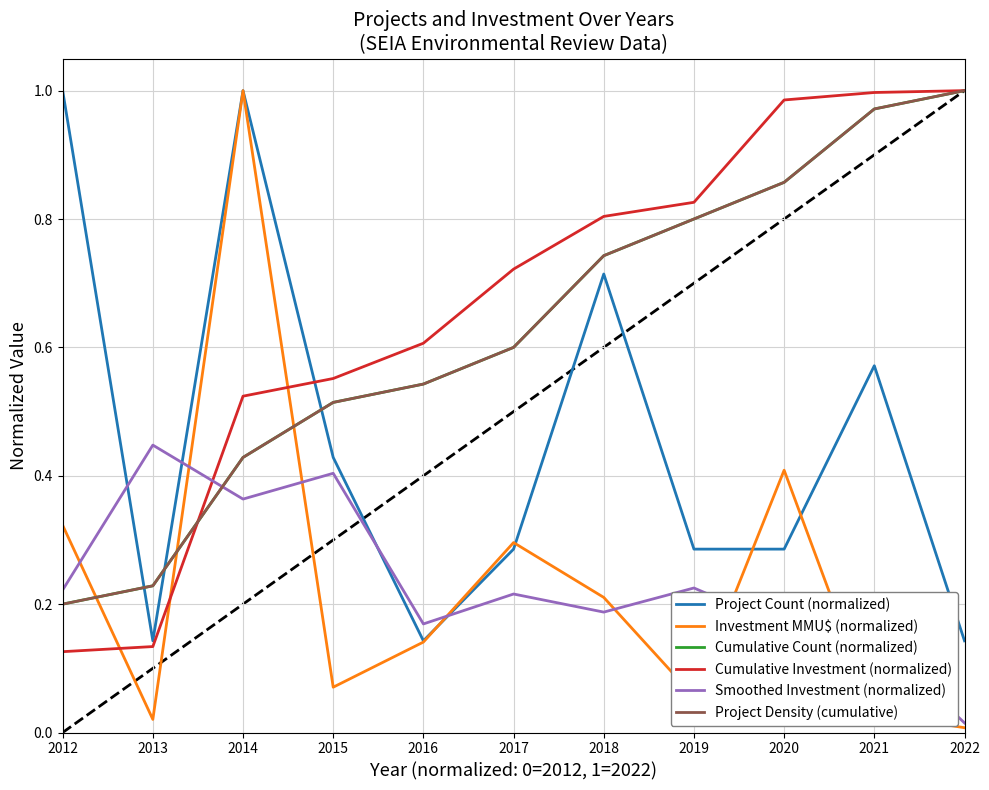

True or false: Smoothed Investment (normalized) has more than 1 interior local peaks.

True